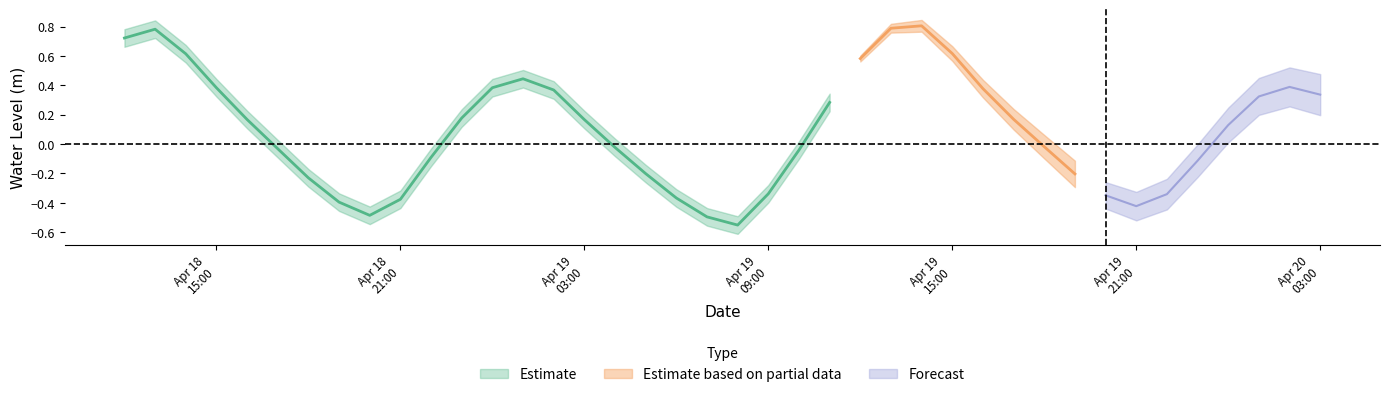

True or false: the data has more than 1 interior local peaks.

True